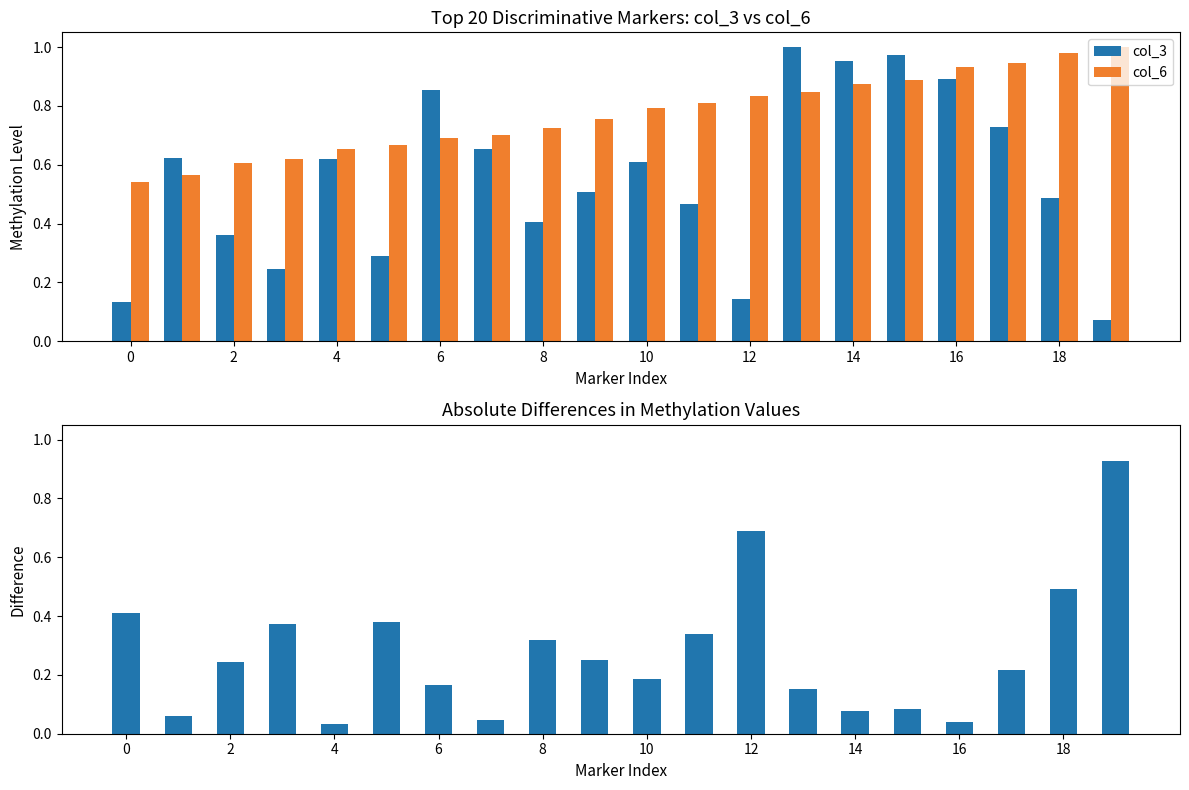

Reading right to left, transcribe all the data shown in this chart.

col_3: 0.1	0.5	0.7	0.9	1.0	1.0	1.0	0.1	0.5	0.6	0.5	0.4	0.7	0.9	0.3	0.6	0.2	0.4	0.6	0.1
col_6: 1.0	1.0	0.9	0.9	0.9	0.9	0.8	0.8	0.8	0.8	0.8	0.7	0.7	0.7	0.7	0.7	0.6	0.6	0.6	0.5
Absolute Difference: 0.9	0.5	0.2	0.0	0.1	0.1	0.2	0.7	0.3	0.2	0.2	0.3	0.0	0.2	0.4	0.0	0.4	0.2	0.1	0.4